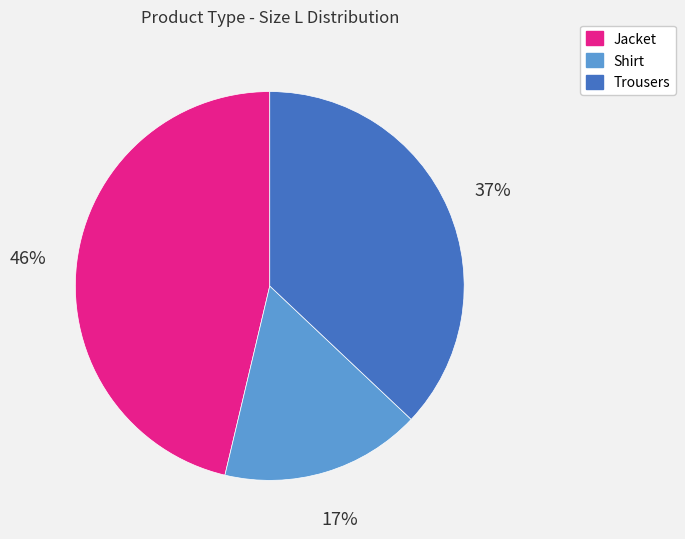

To the nearest percent, what portion does Jacket represent?

46%